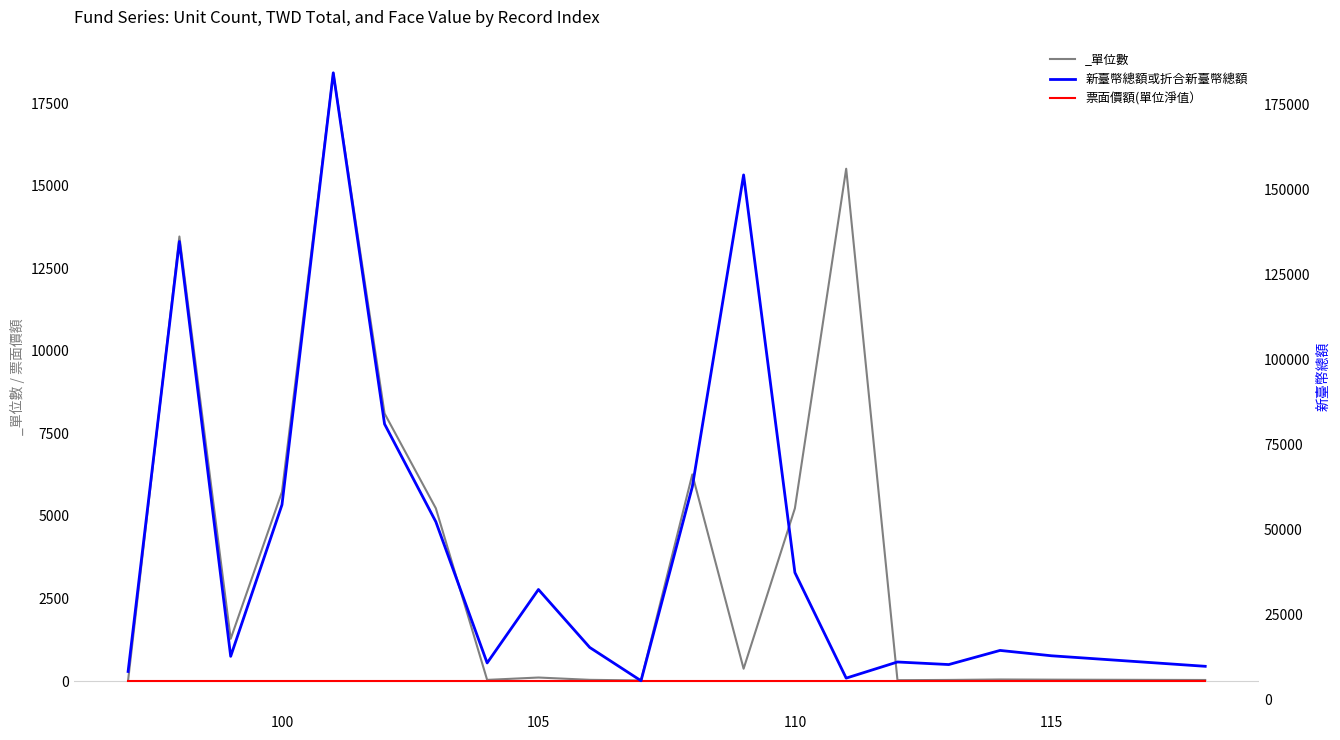

List the series in order of their peak value, highest first.

新臺幣總額或折合新臺幣總額, 票面價額(單位淨值）